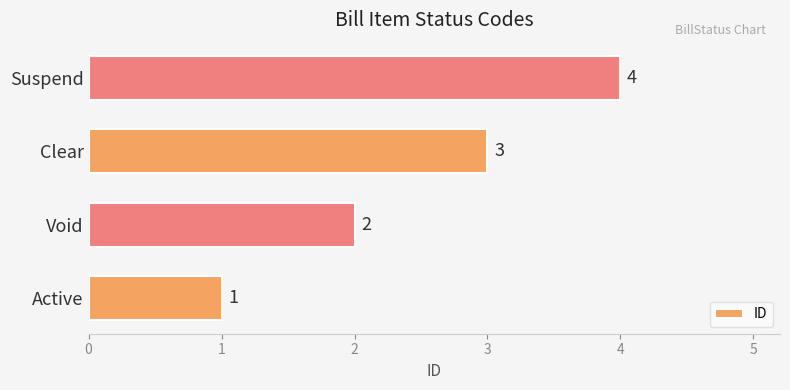

At which label is the value closest to 2?

Void